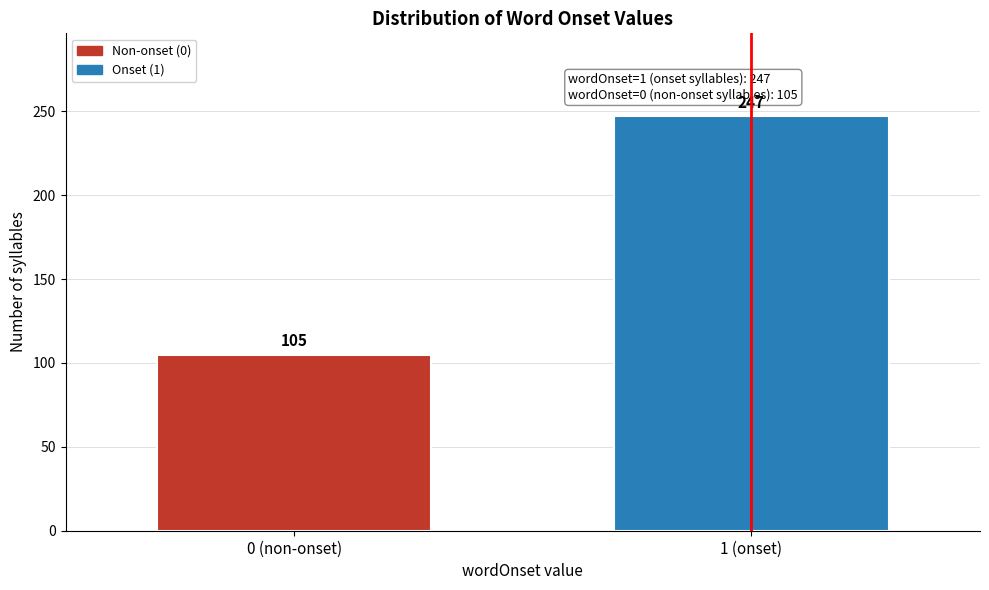

Reading left to right, extract all data points from this chart.

105	247